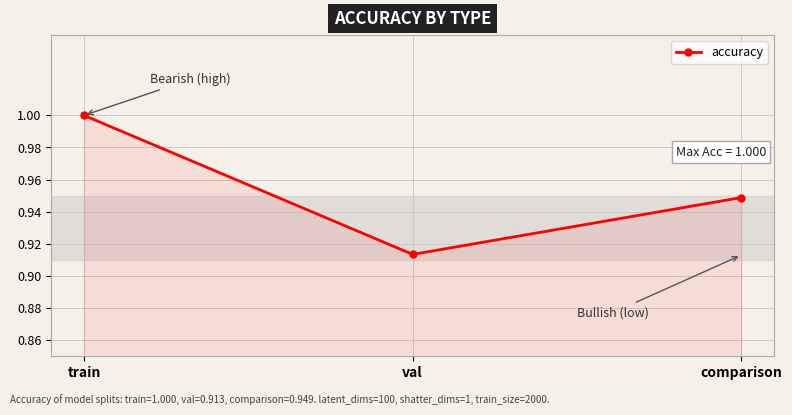

Which label corresponds to the largest value in the chart?

train